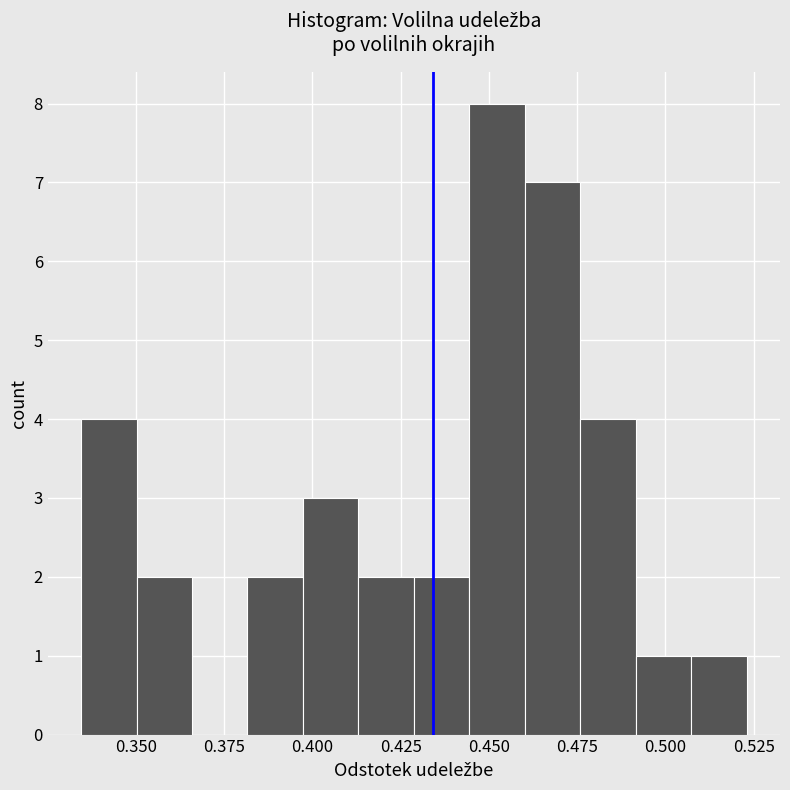

Read against the x-axis, roughly where is the centre of the tallest bar?

0.450